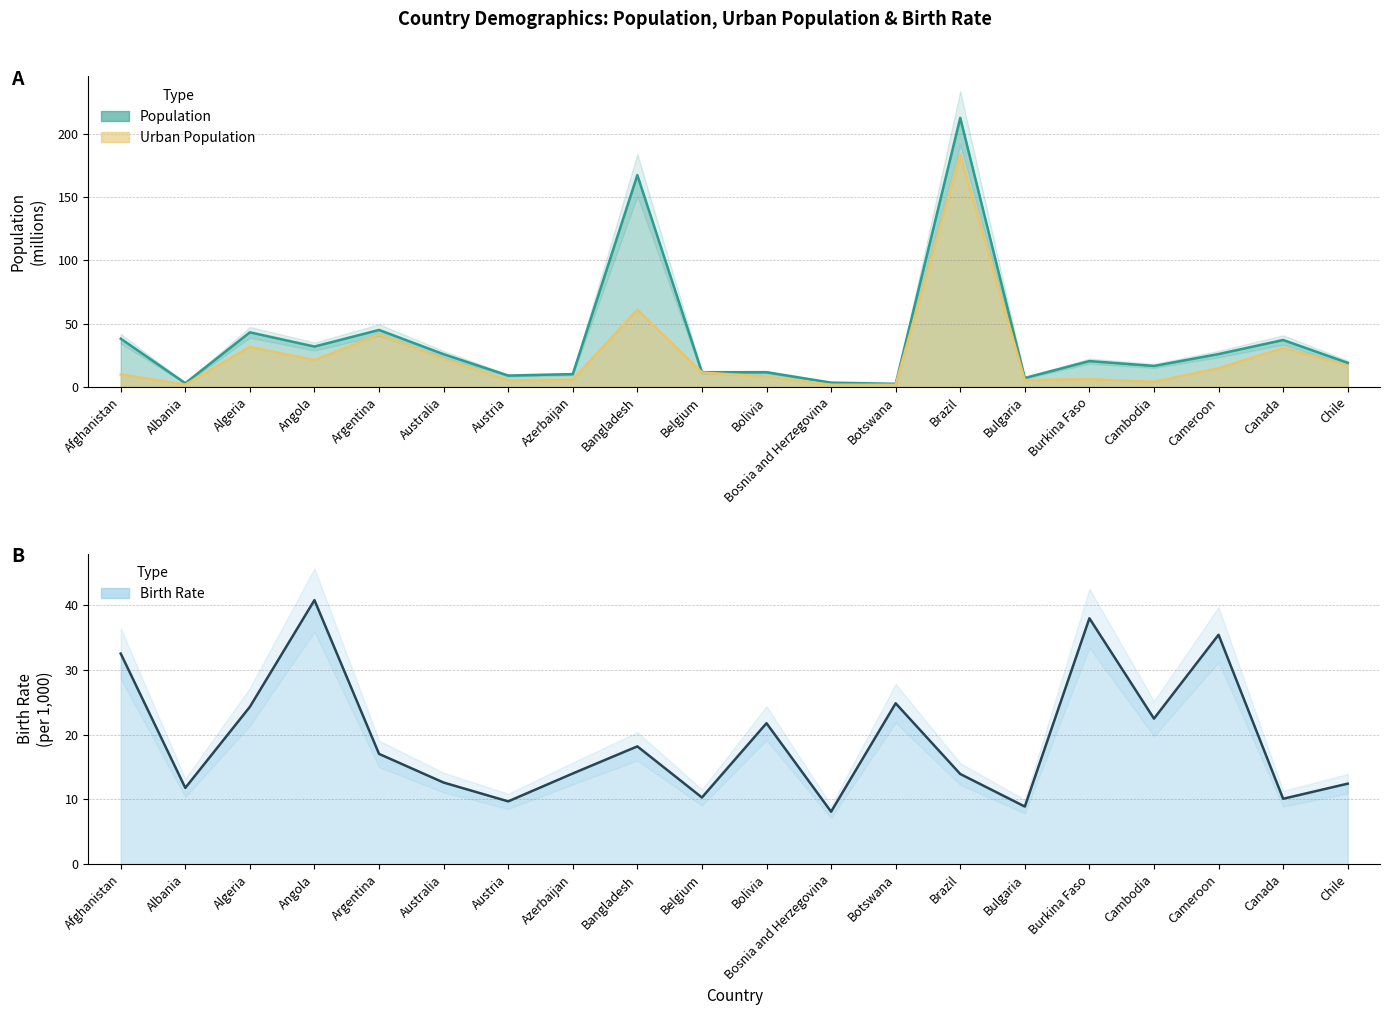

Which label corresponds to the smallest value in the chart?

Bosnia and Herzegovina